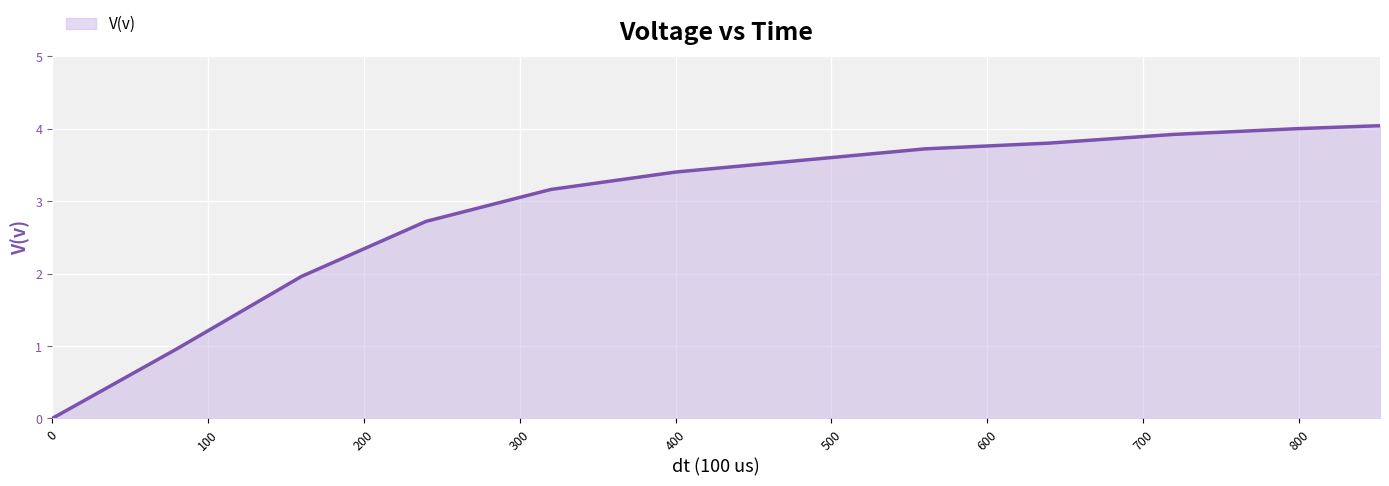

What is the difference between the maximum and minimum values?

4.0